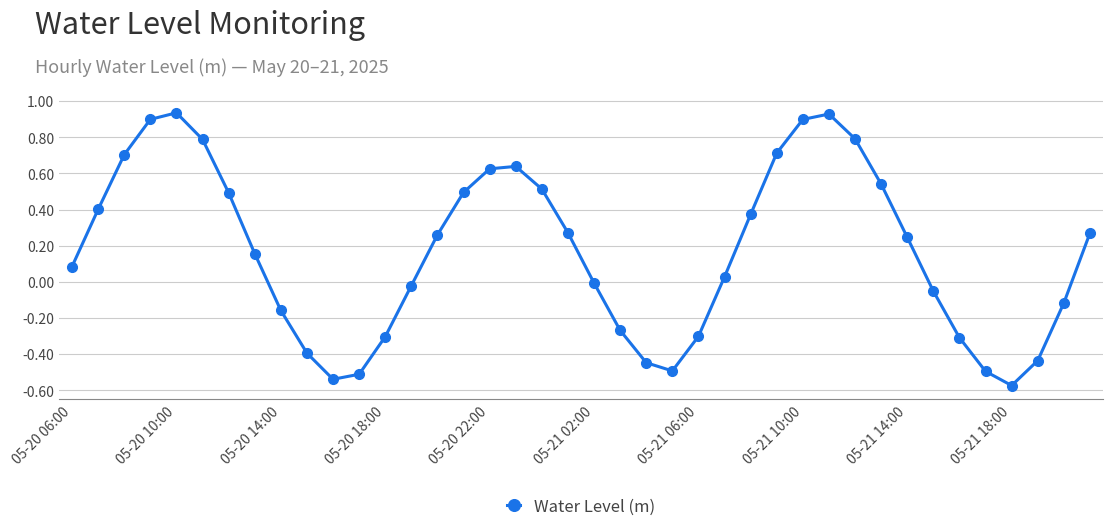

What is the difference between the maximum and minimum values?

1.5